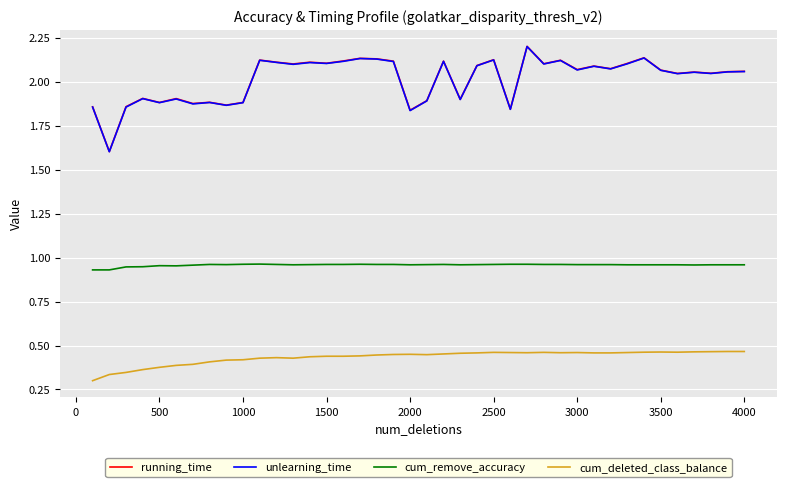

True or false: cum_remove_accuracy and running_time intersect in this chart.

False